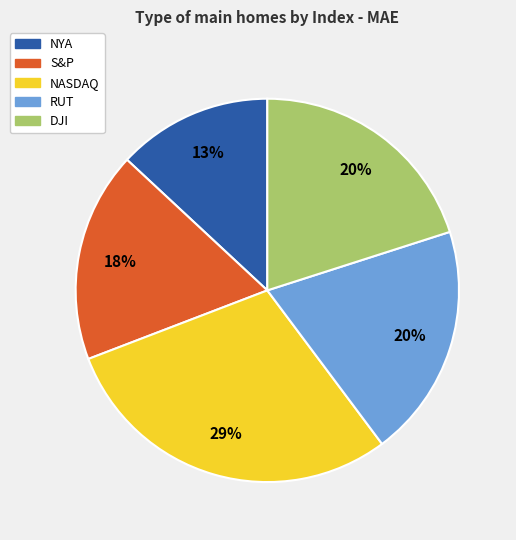

What is the largest slice in the pie chart?

NASDAQ